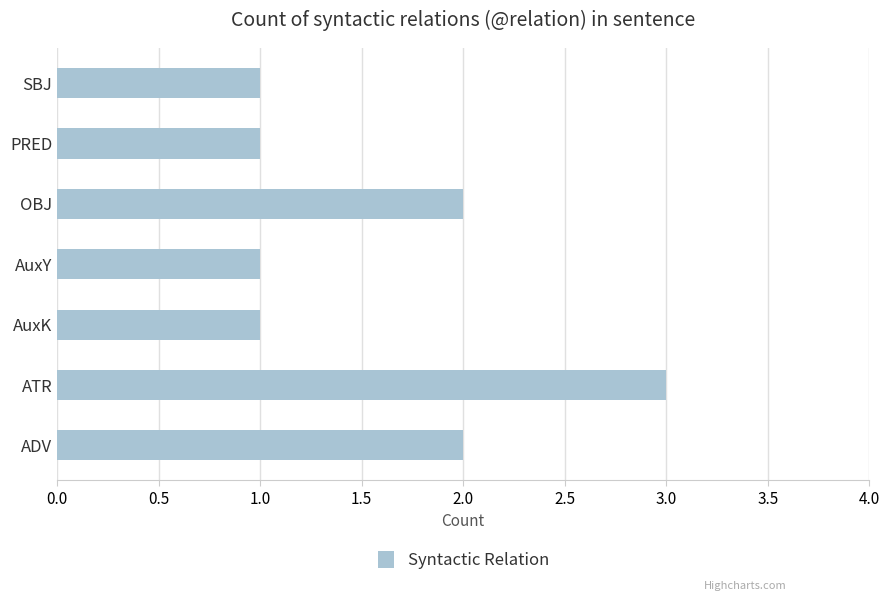

Reading bottom to top, what are all the values shown in this chart?

ADV=2	ATR=3	AuxK=1	AuxY=1	OBJ=2	PRED=1	SBJ=1